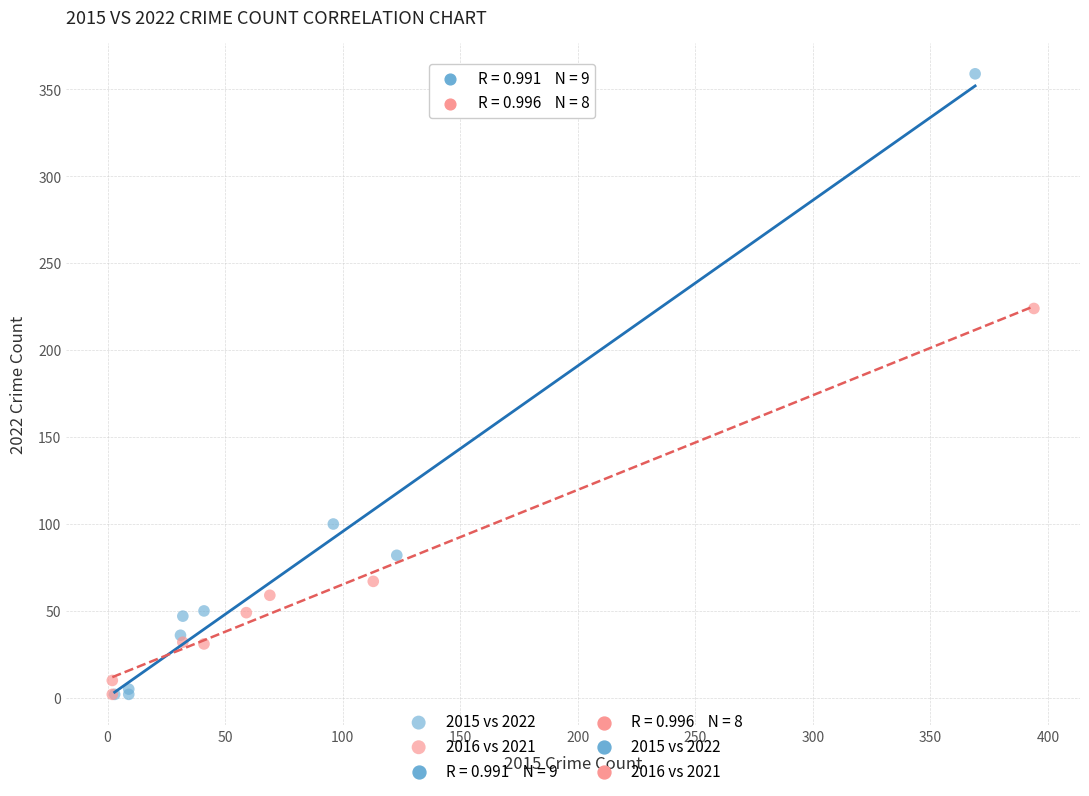

Which series has the largest Y range (max minus min)?

2015 vs 2022